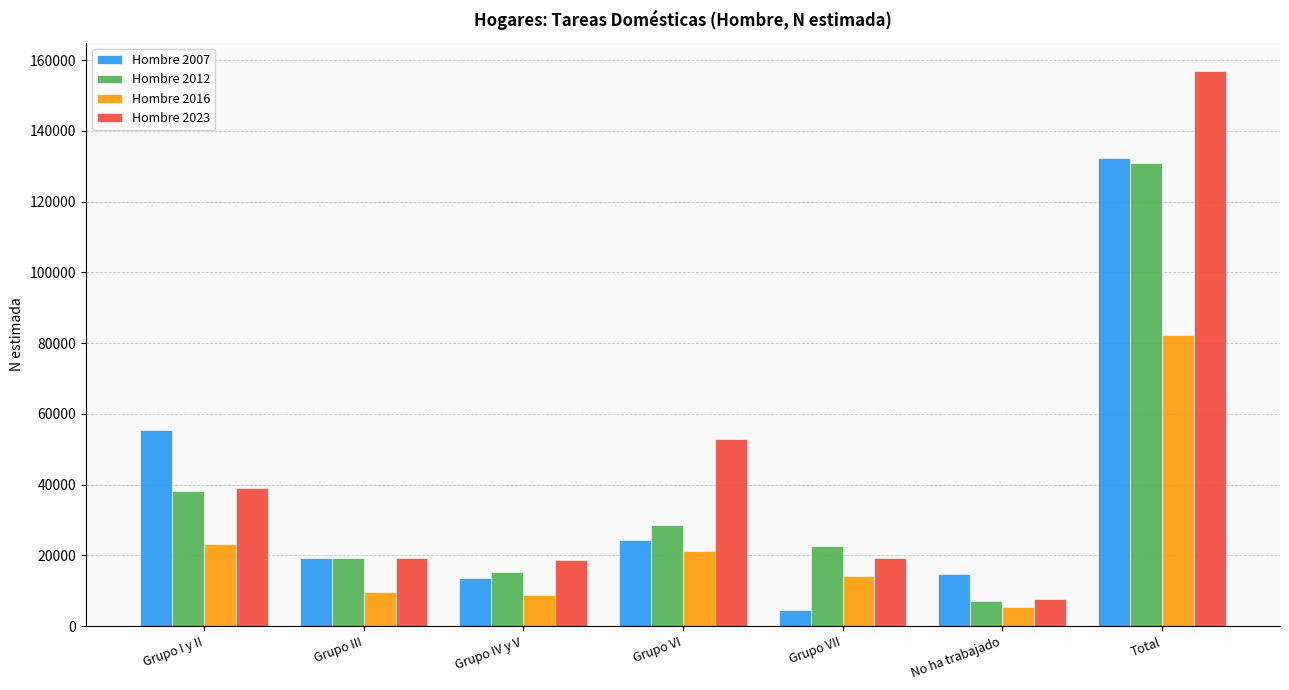

What is the minimum value shown in the chart?

4573